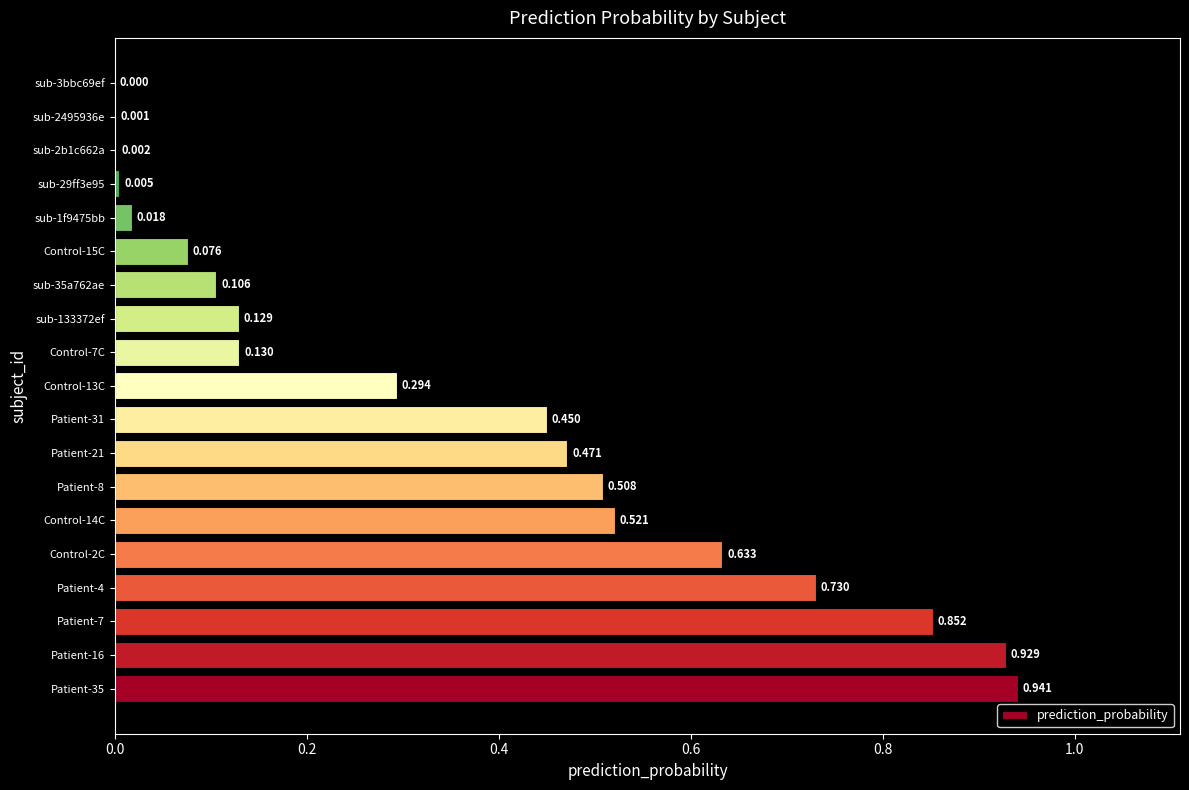

What is the maximum value shown in the chart?

0.9